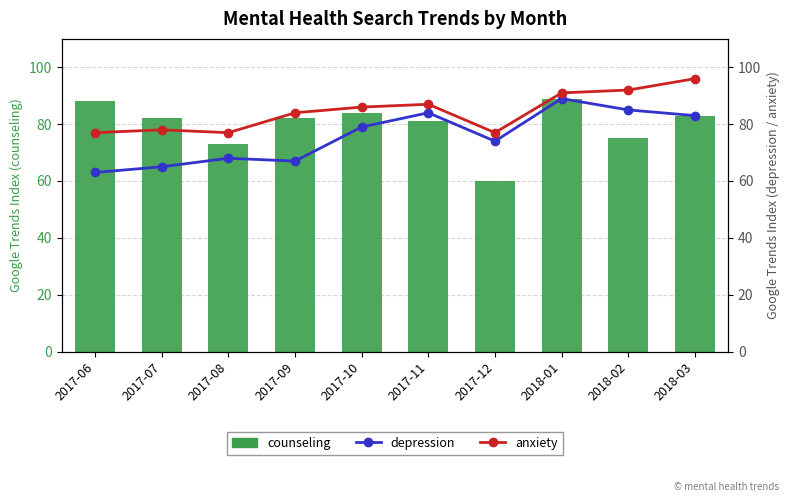

Is the value of anxiety at 2017-12 greater than the value of counseling at 2017-06?

No